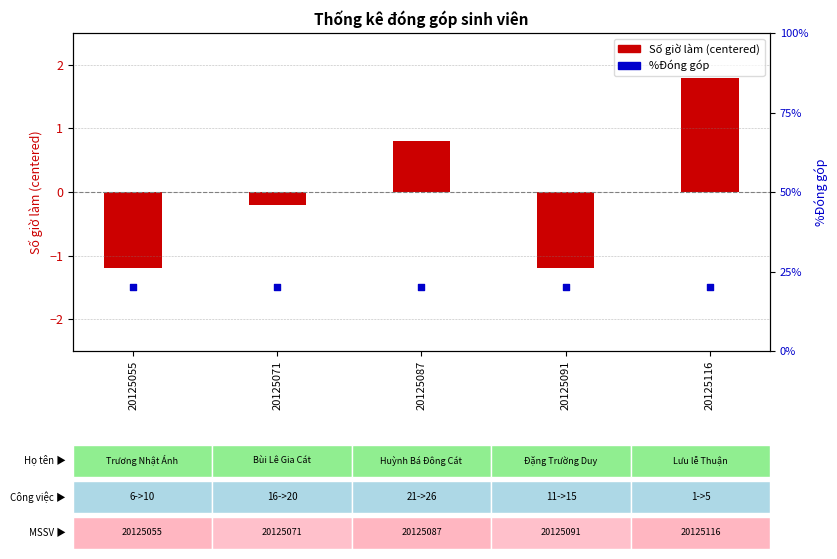

What are all the series names shown in the legend?

Số giờ làm (centered), %Đóng góp